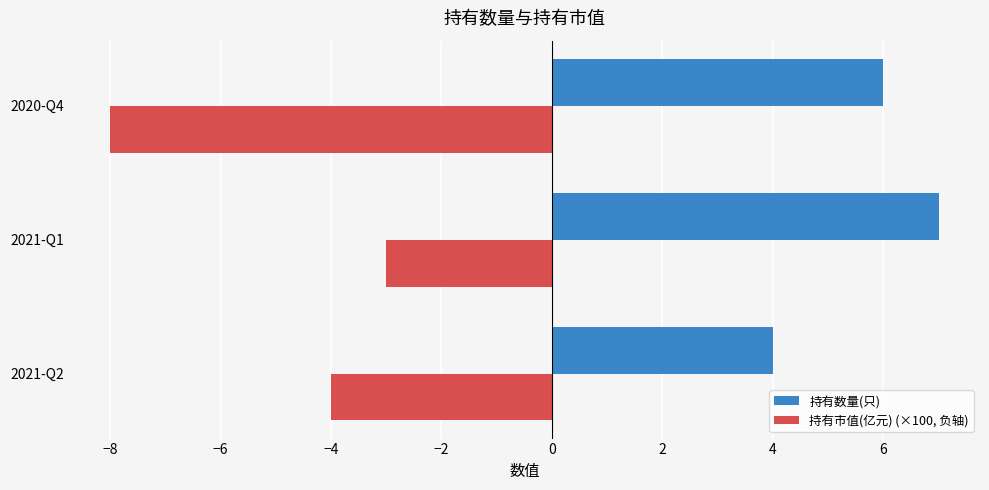

At which category does the chart reach its minimum across all series?

2020-Q4